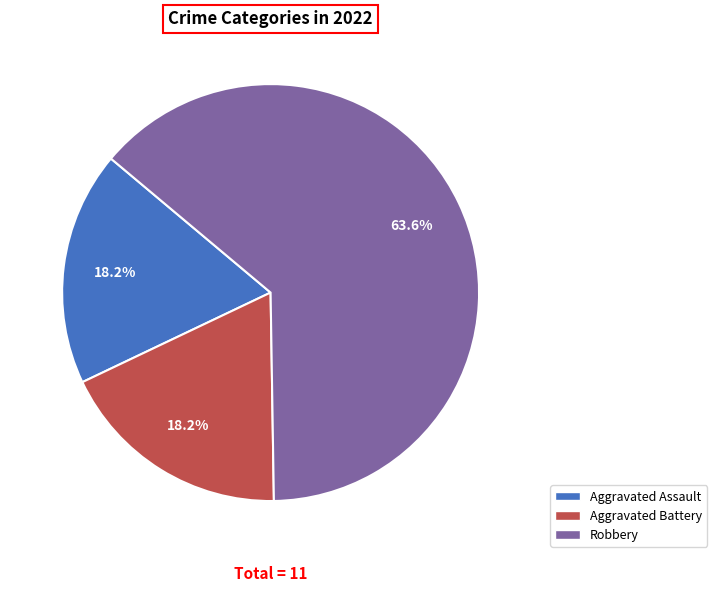

To the nearest percent, what is the difference between the largest and smallest slice percentages?

45%